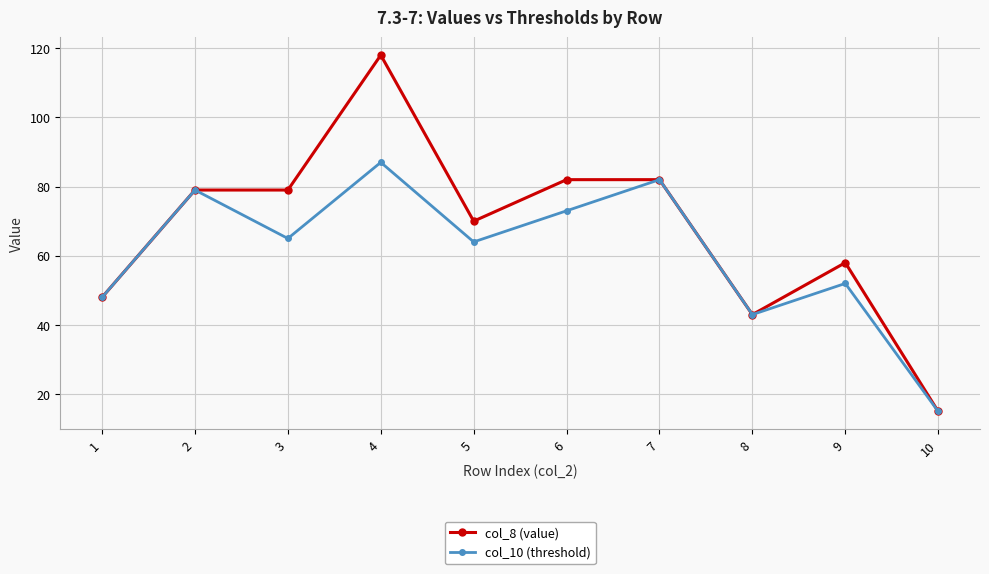

How many interior local peaks does the col_10 (threshold) series have?

4